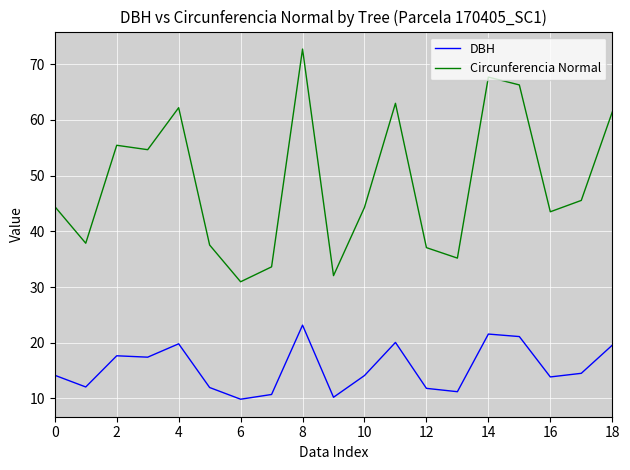

Rank the series by their average value, from lowest to highest.

DBH, Circunferencia Normal